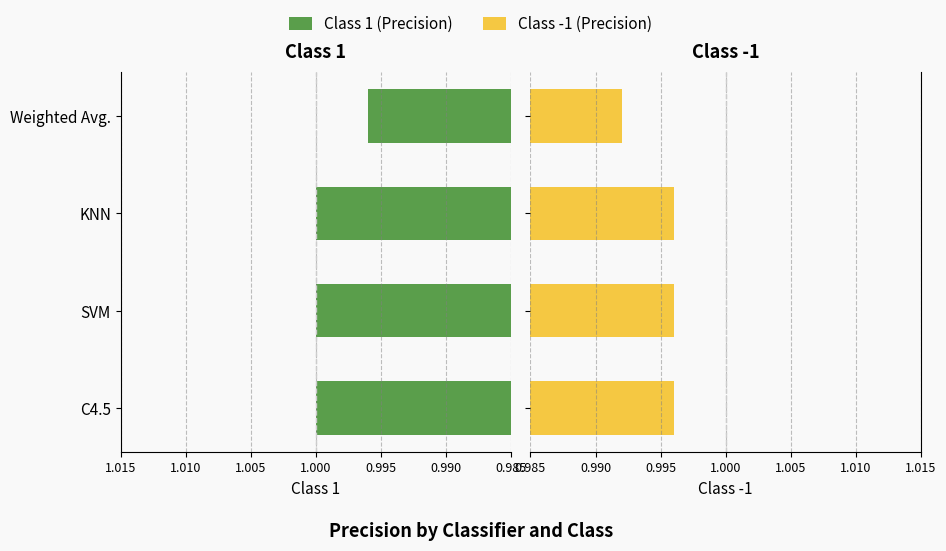

What are all the series names shown in the legend?

Class 1 (Precision), Class -1 (Precision)